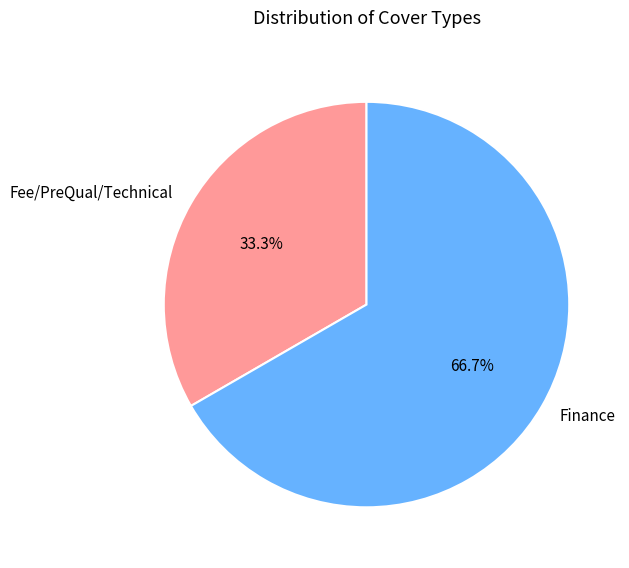

Which slice represents more than half of the pie?

Finance